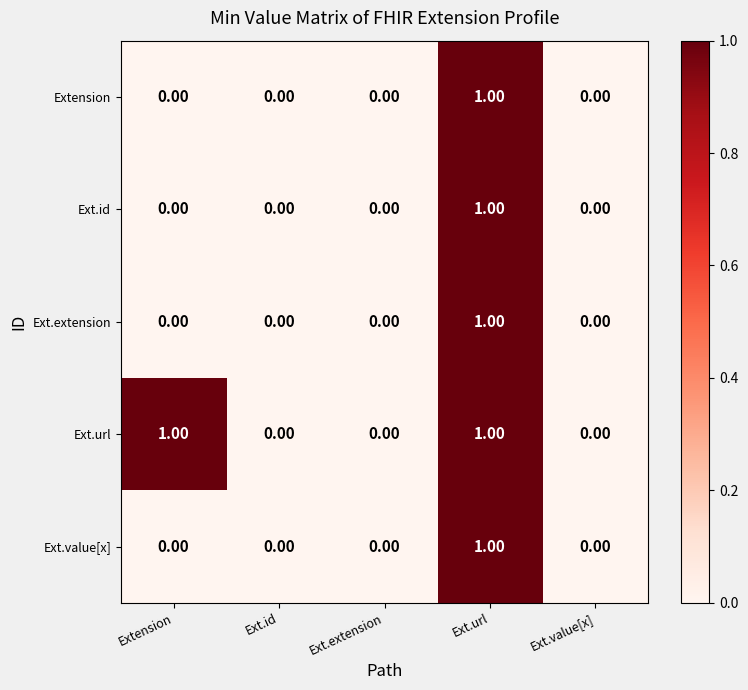

Which category has the highest value in the Ext.value[x] series?

Ext.url